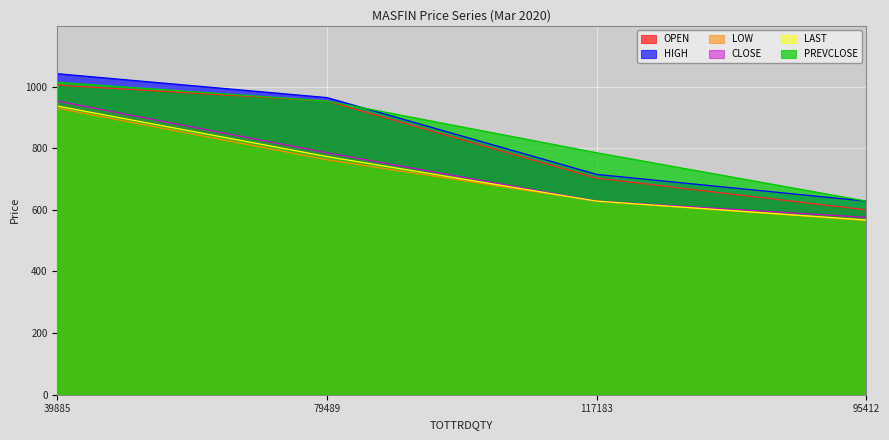

Is it true that CLOSE equals 358.3 at 117183?

False